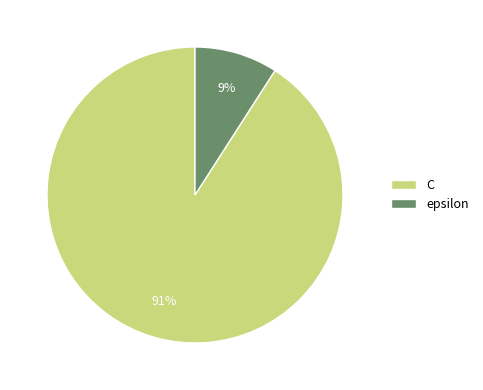

Count the number of slices in the pie.

2